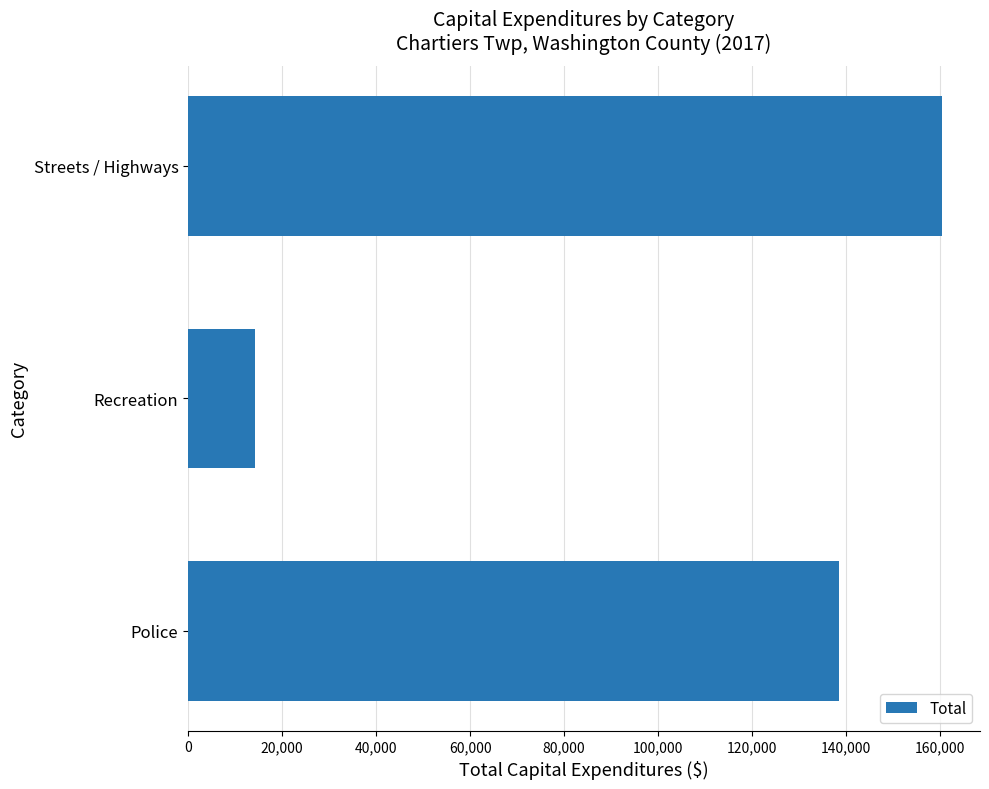

What is the change in value from Recreation to Streets / Highways?

+146143